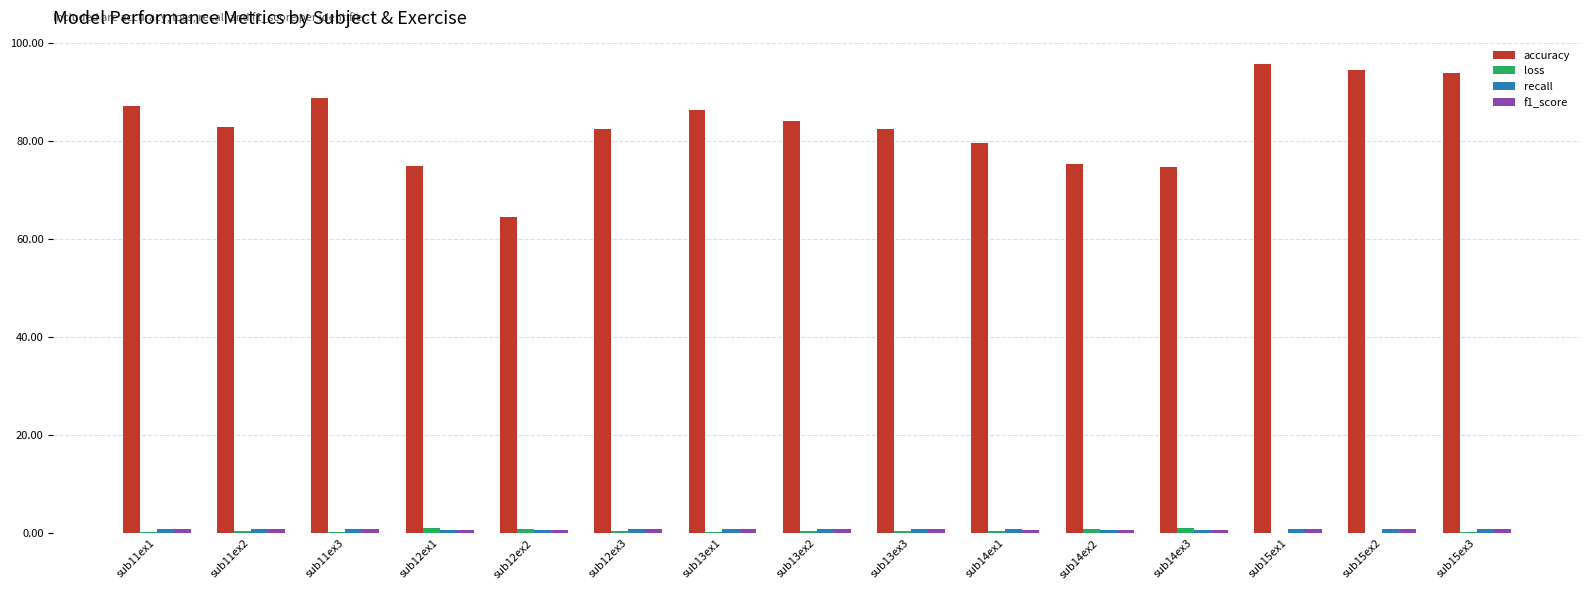

Which series changed the most between sub14ex3 and sub15ex2?

accuracy